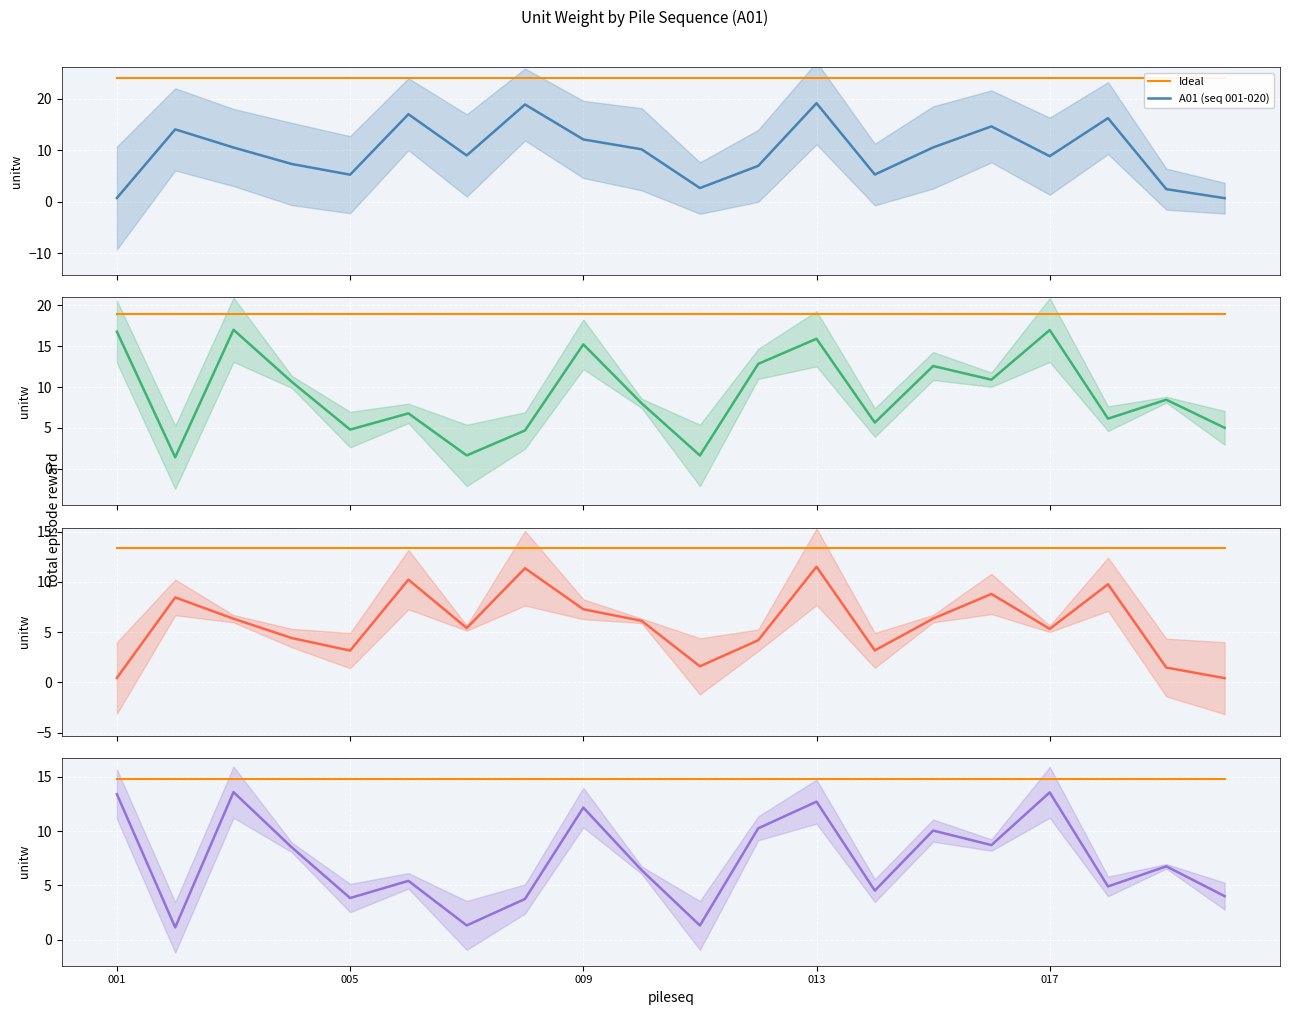

What is the highest value of the A01 (seq 001-020) series?

19.2